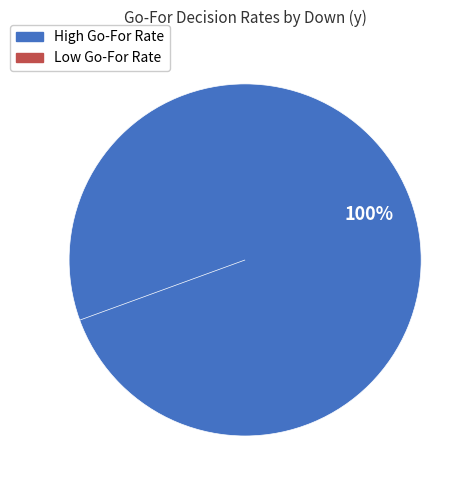

The y=1 slice represents 10% of the pie. True or false?

True